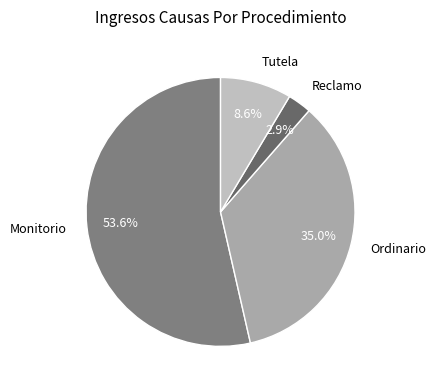

The Ordinario slice represents 30% of the pie. True or false?

False